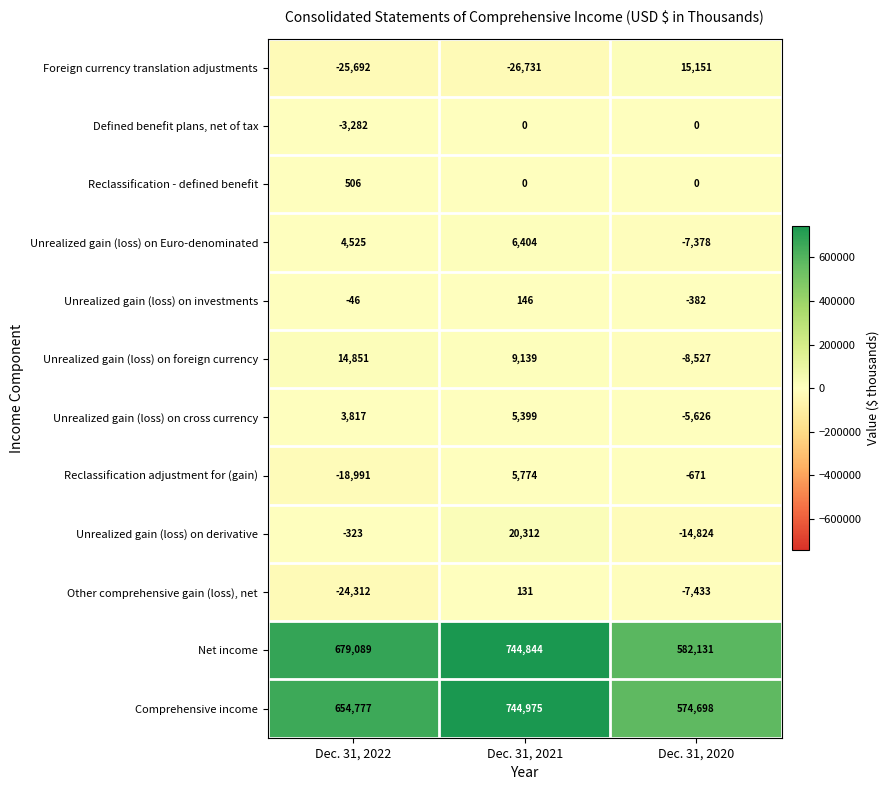

Where does the Reclassification adjustment for (gain) series first go above -671?

Dec. 31, 2021